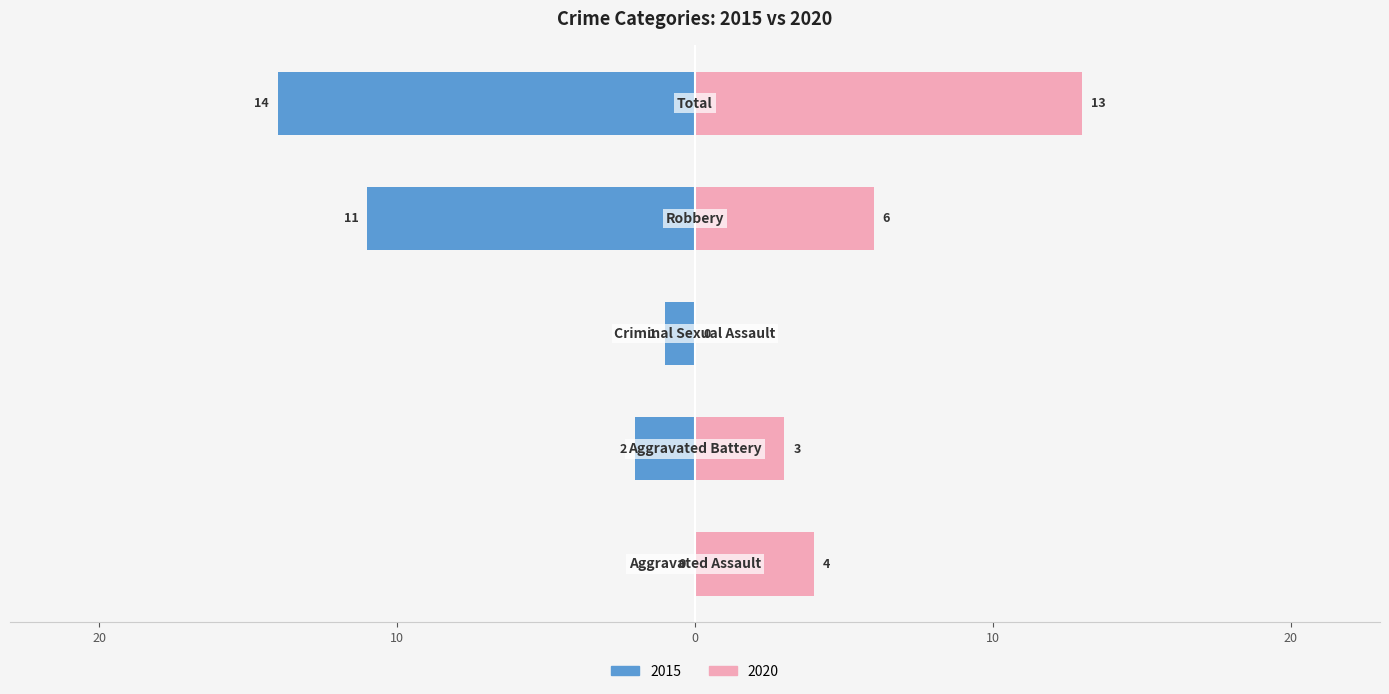

How many data points in 2020 are less than 4?

2